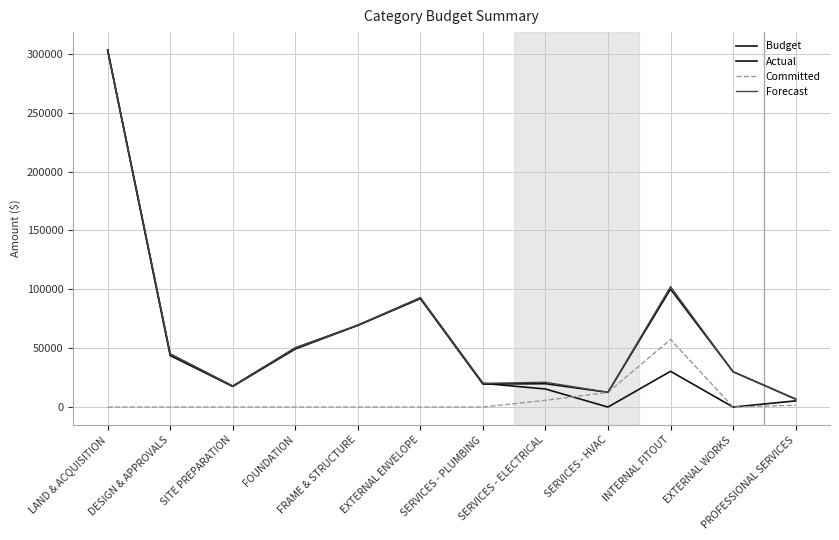

How many distinct data groups are displayed?

4